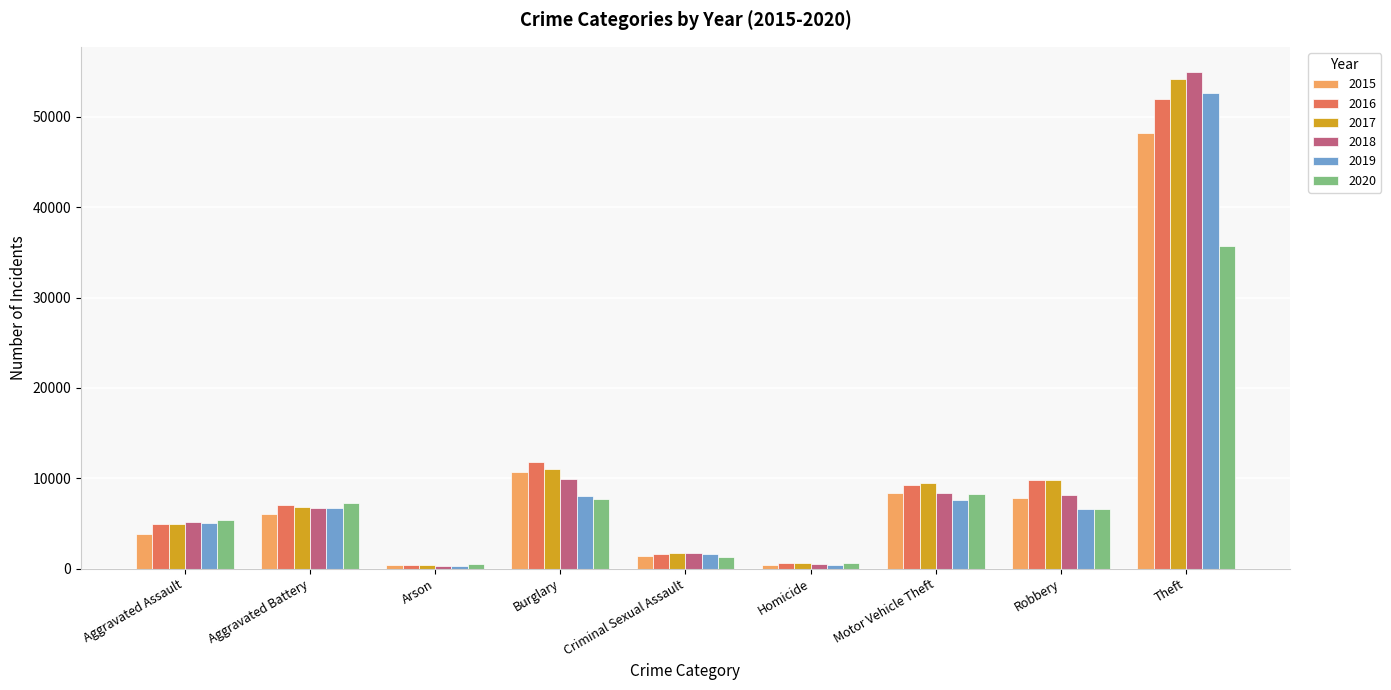

How many distinct data groups are displayed?

6